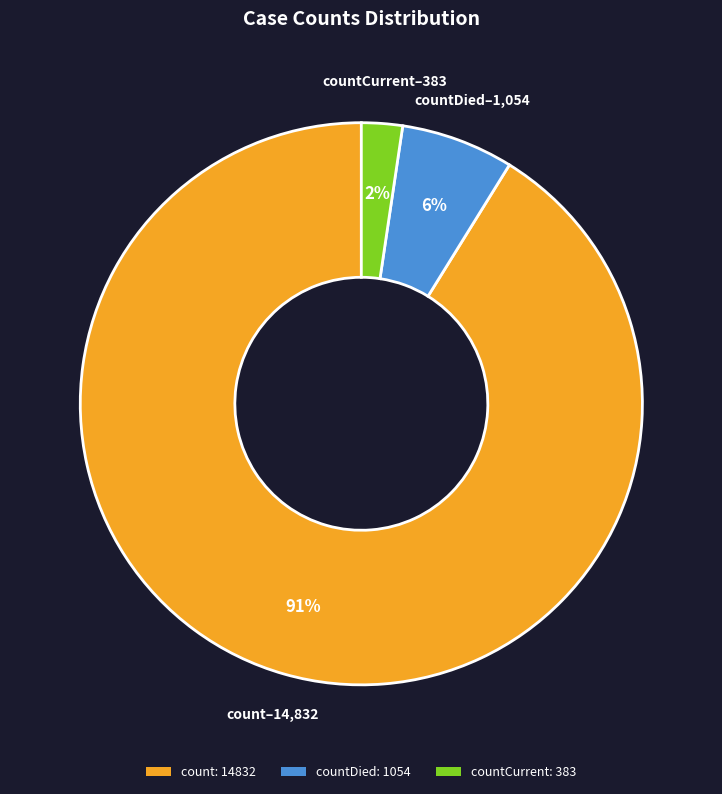

Rank the categories by value from lowest to highest.

countCurrent: 383, countDied: 1054, count: 14832